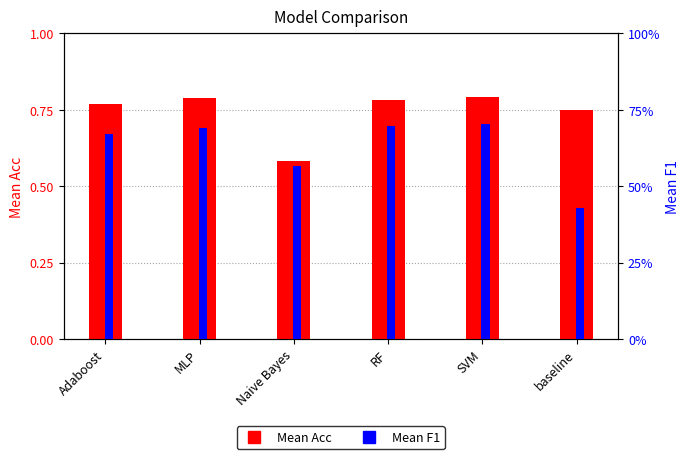

How many bars are there in total?

12